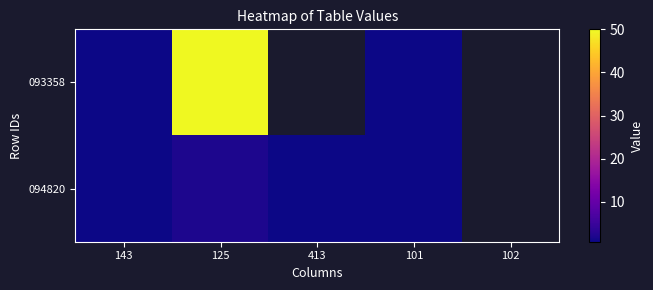

Rank the series at 125 from highest to lowest value.

093358, 094820